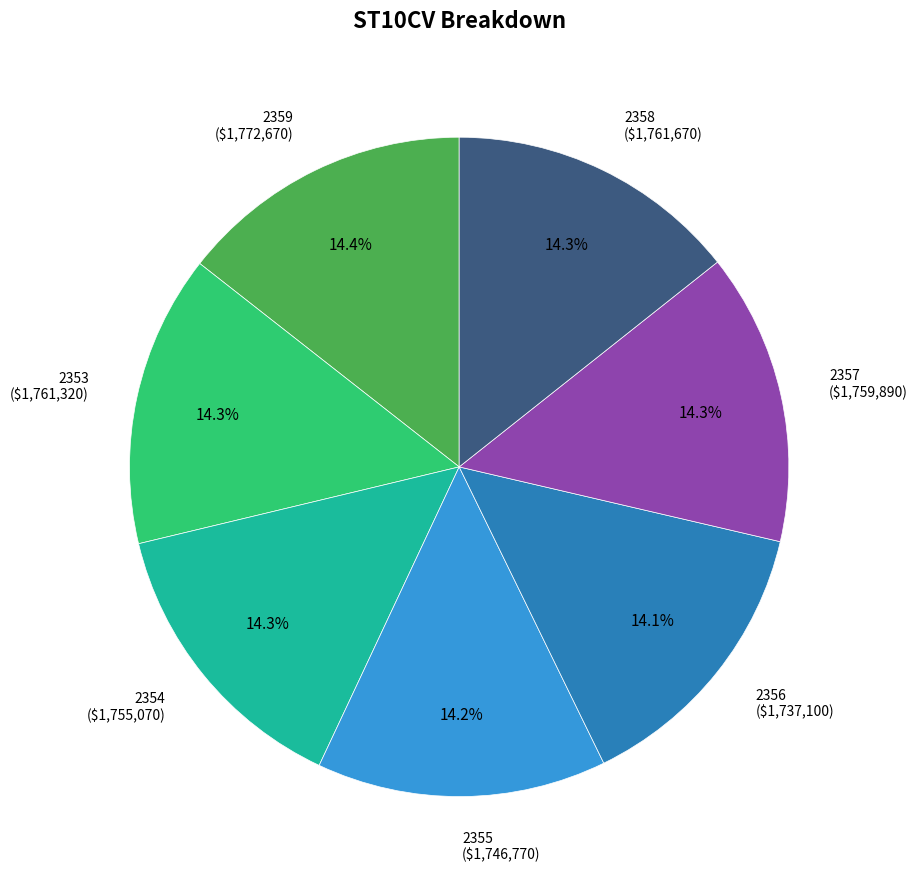

Is there a majority slice in this chart?

No